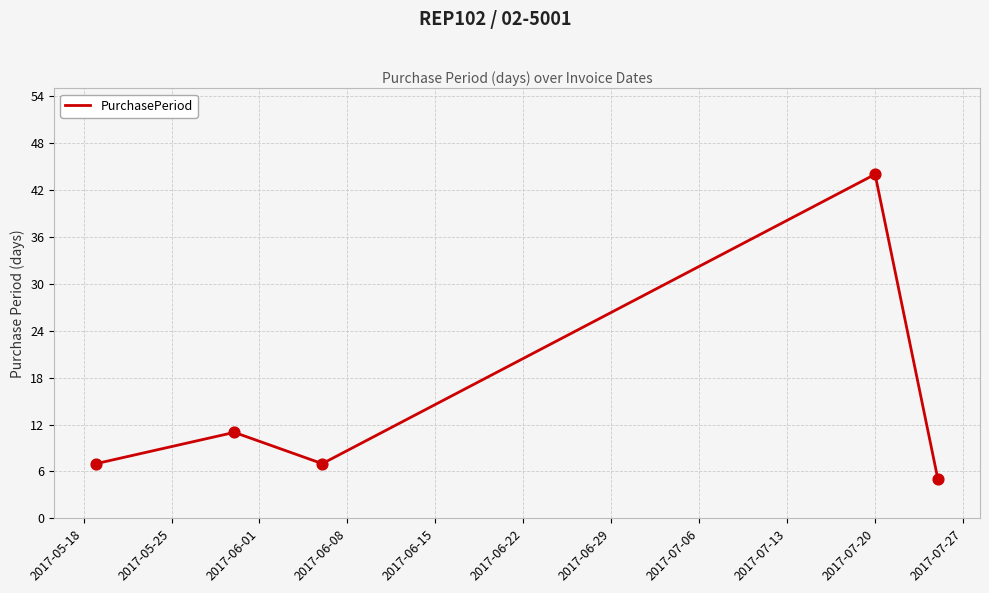

What is the greatest value displayed?

44